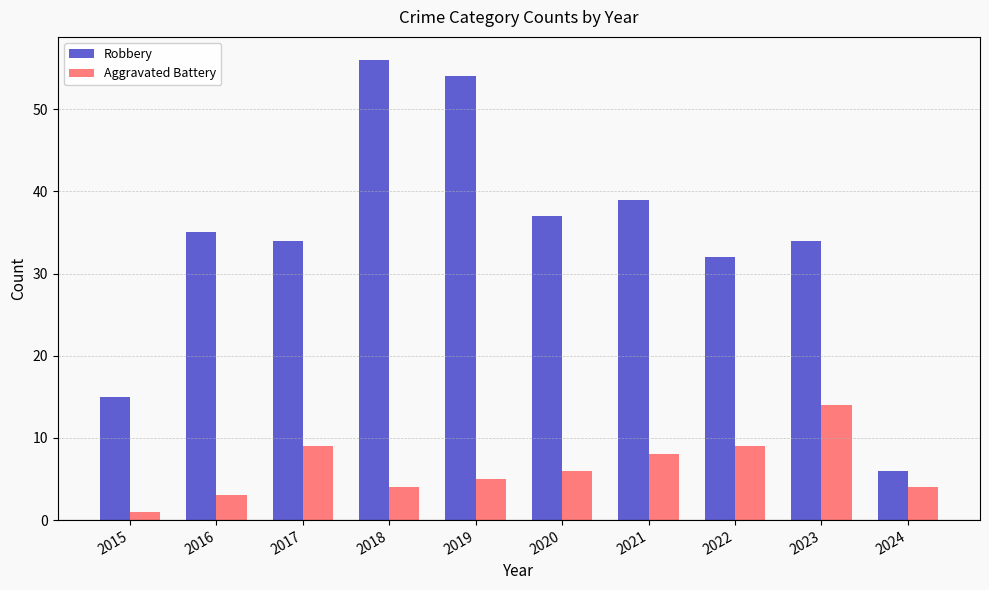

What is the difference between the Aggravated Battery values at 2022 and 2015?

8